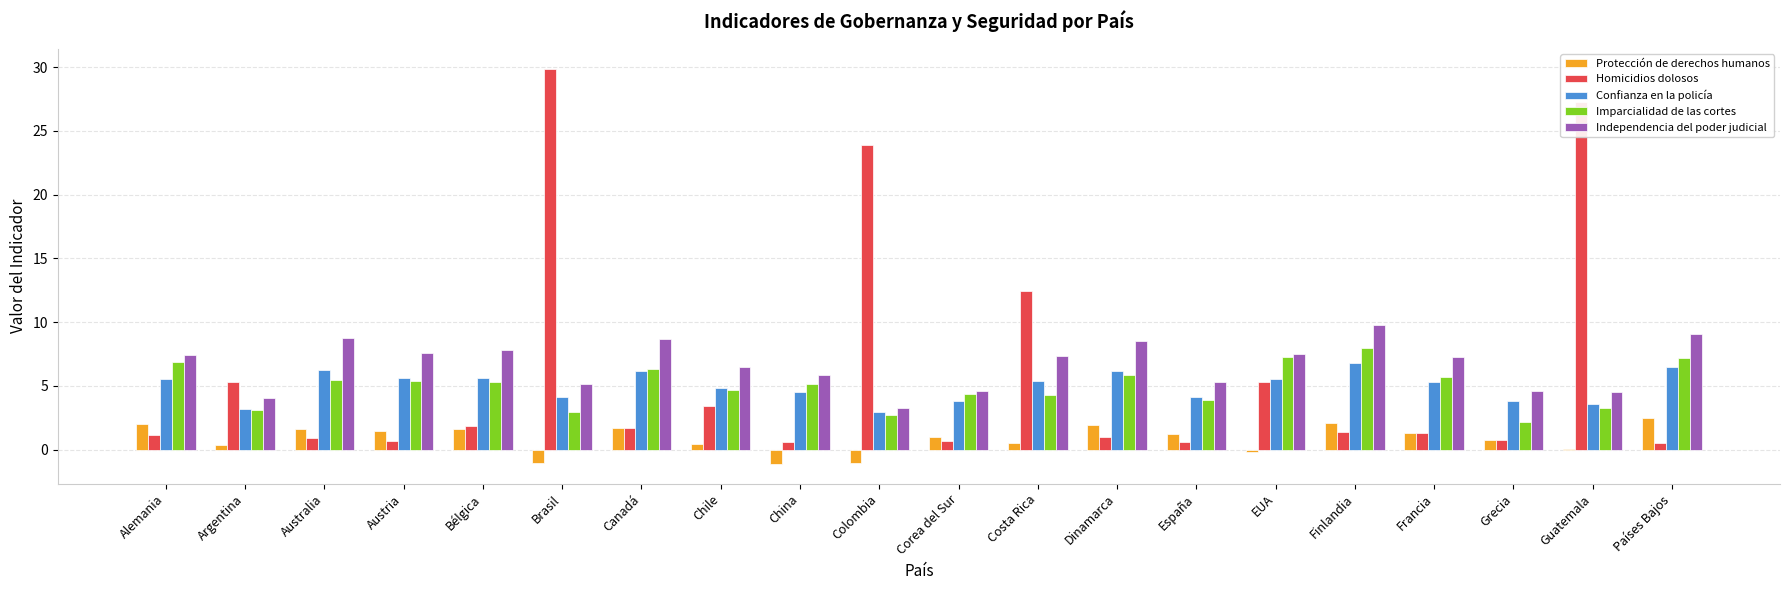

Which category has the highest value across all series?

Brasil